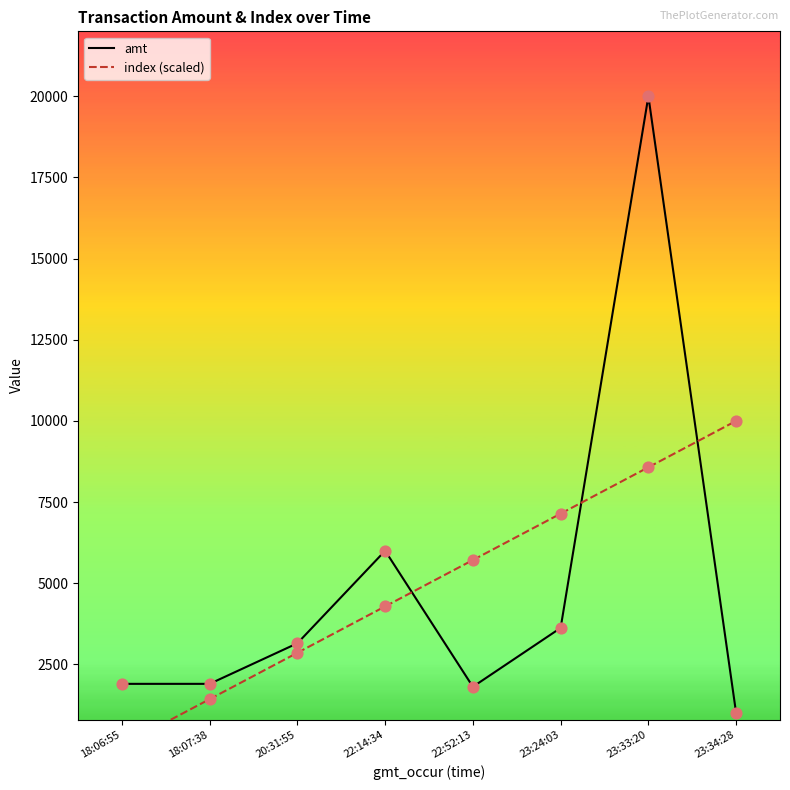

What is the total value across all series at 20:31:55?

6007.1